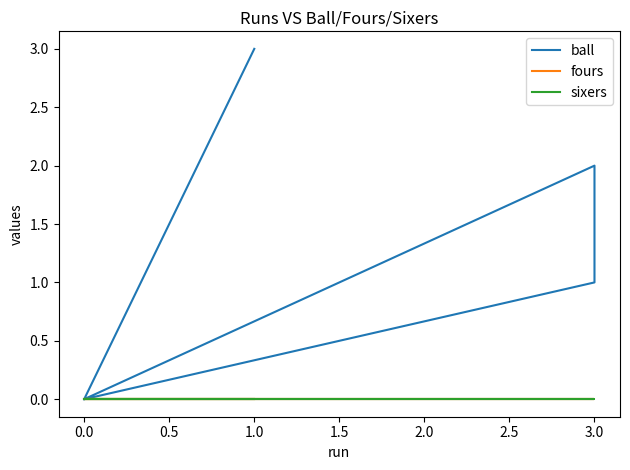

List the series in order of their peak value, highest first.

ball, fours, sixers